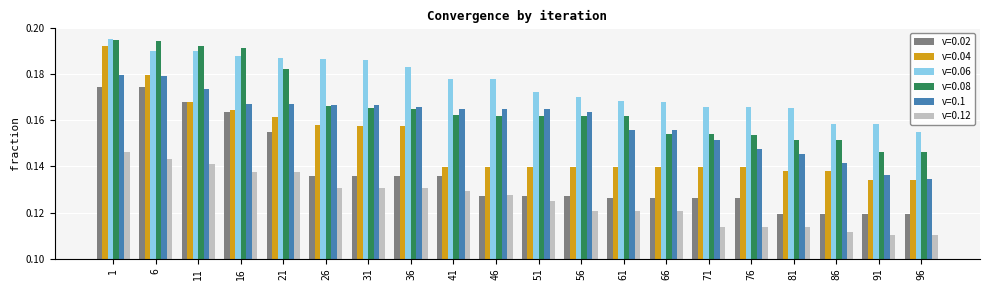

Is the value of v=0.08 at 16 greater than the value of v=0.06 at 46?

Yes